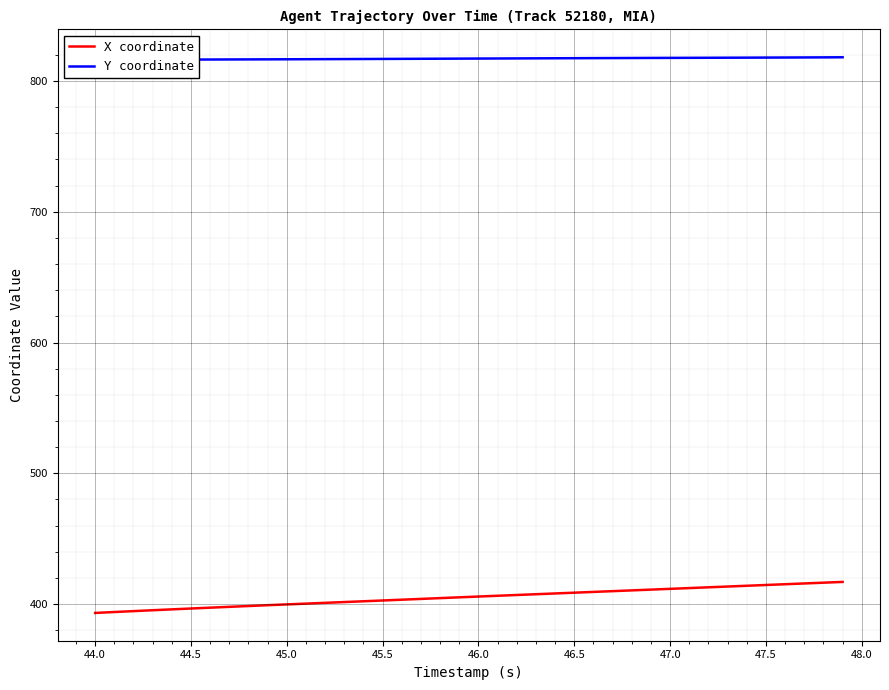

What is the maximum value for X coordinate?

416.9